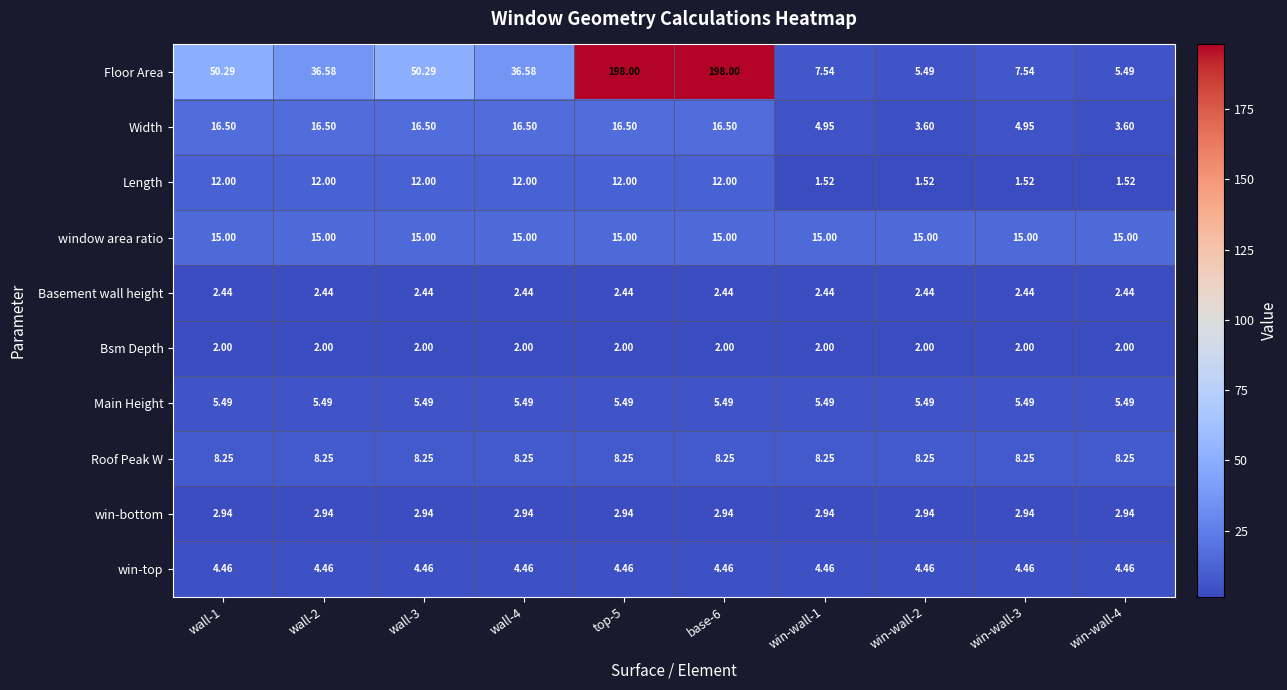

What is the maximum value shown in the chart?

198.0